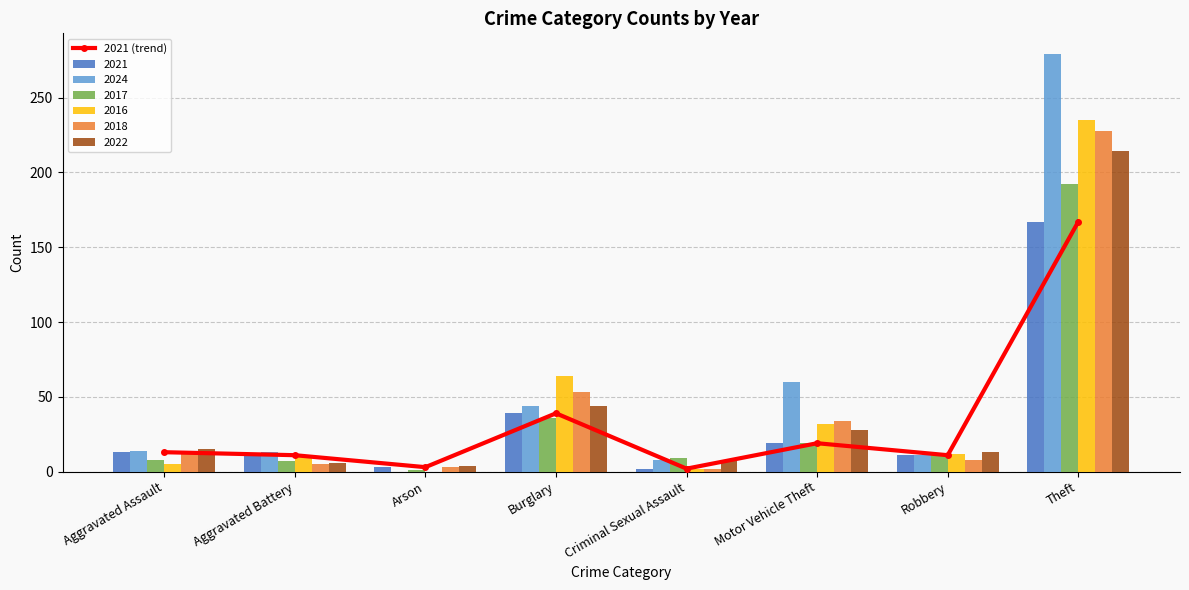

The chart shows a value of 2 at Criminal Sexual Assault. True or false?

True